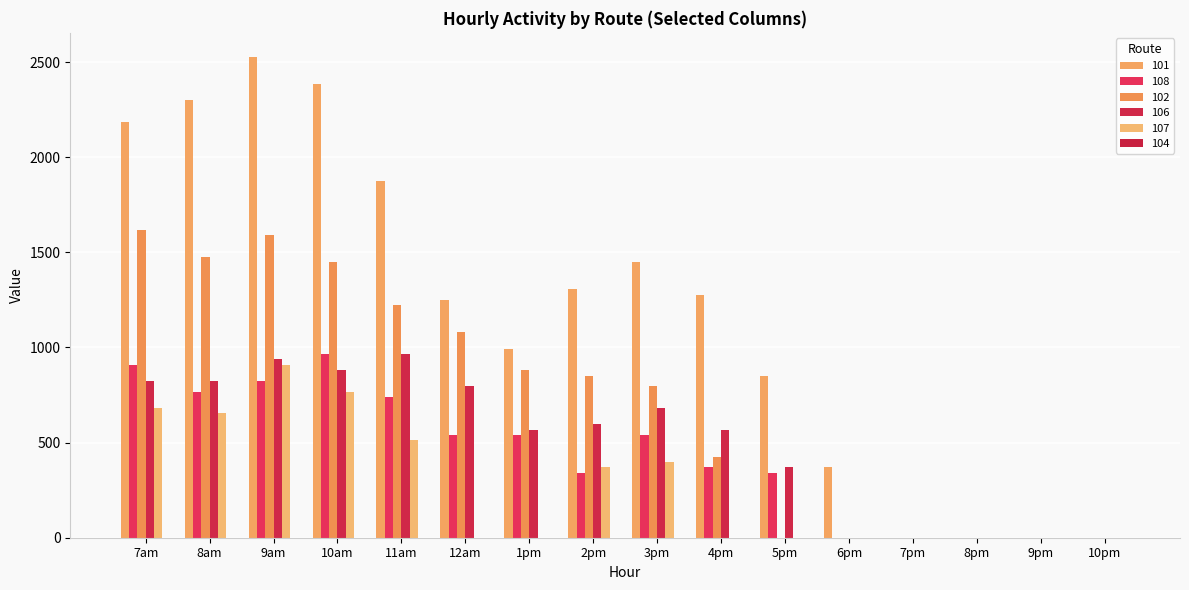

How many distinct data groups are displayed?

5